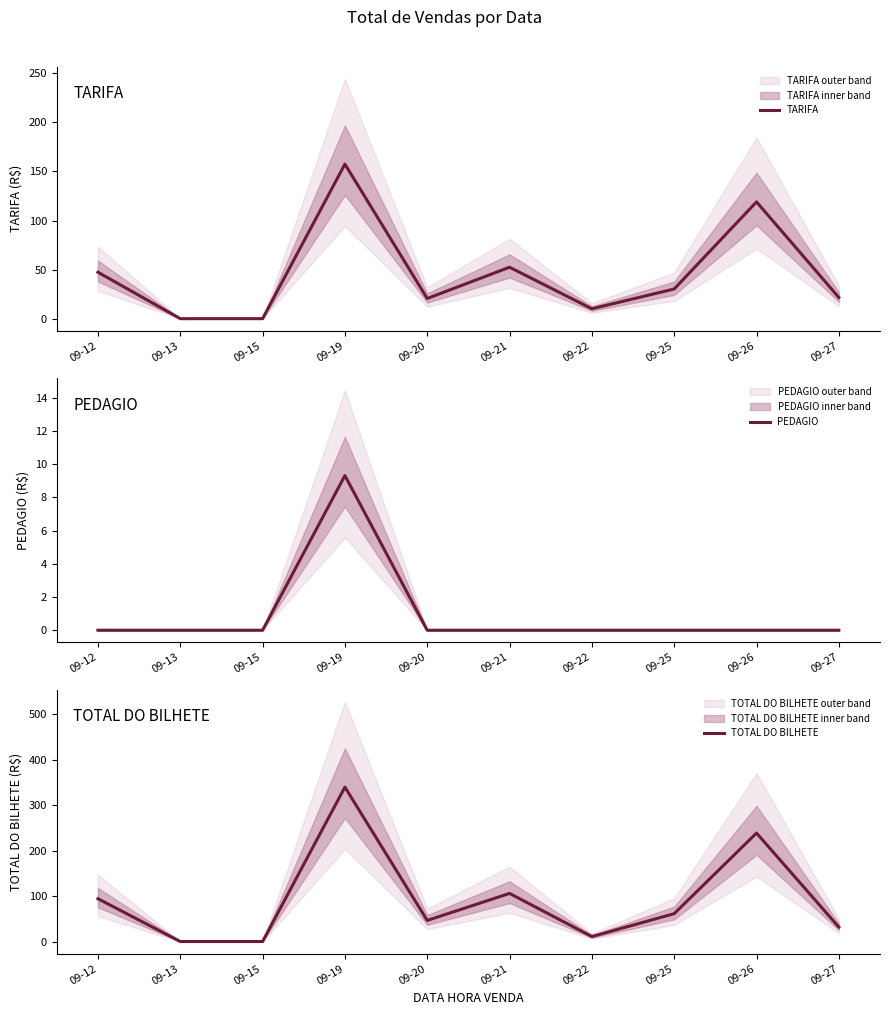

Which series has the largest total across all categories?

TOTAL DO BILHETE